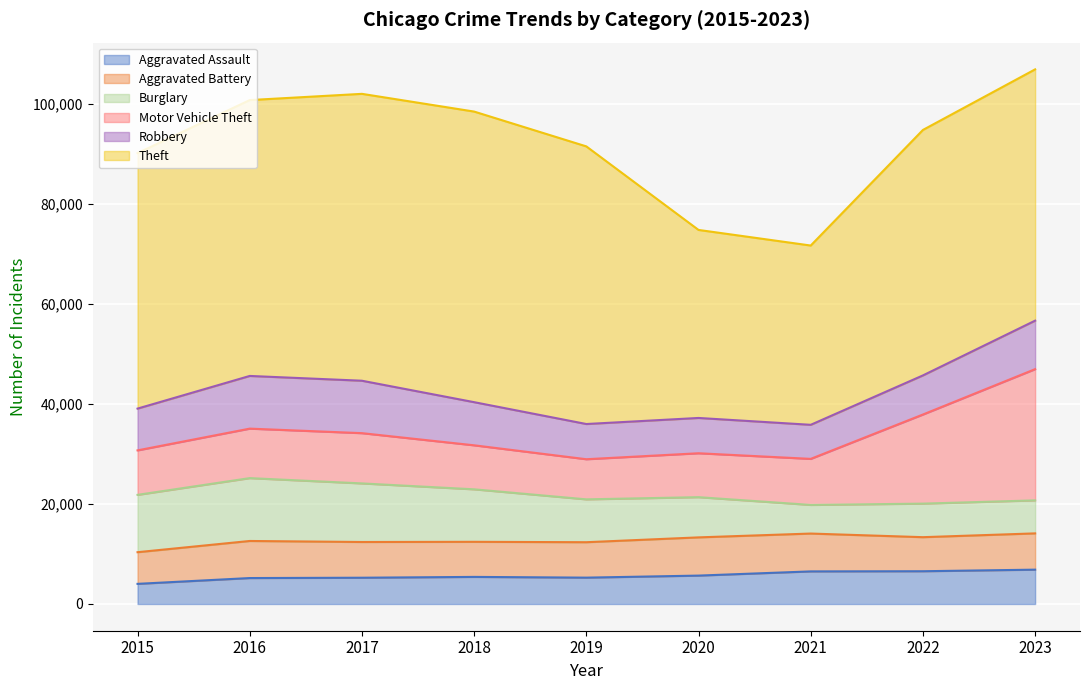

True or false: Motor Vehicle Theft and Robbery cross at least once.

True